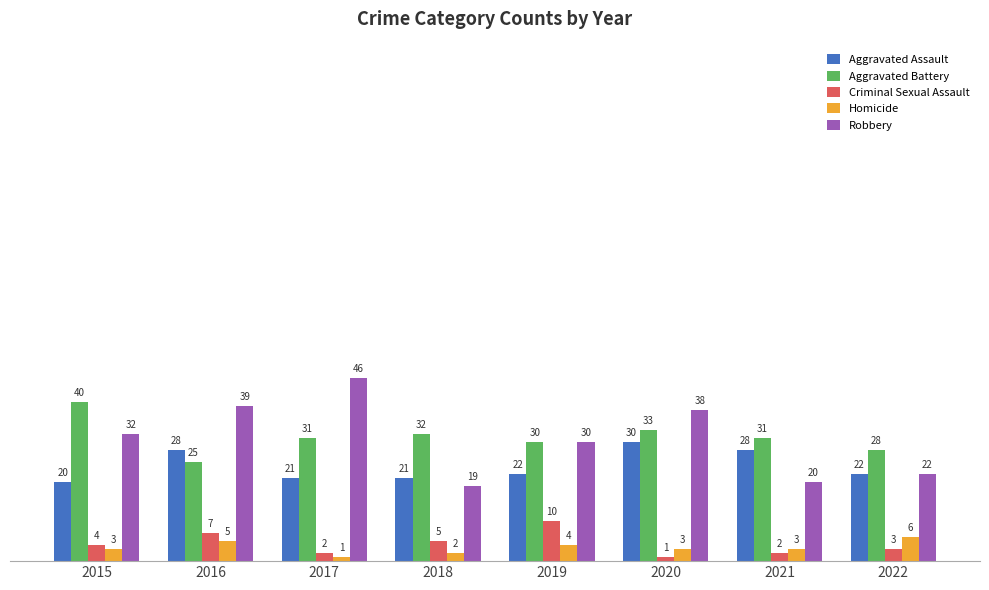

How many bars are there in total?

40